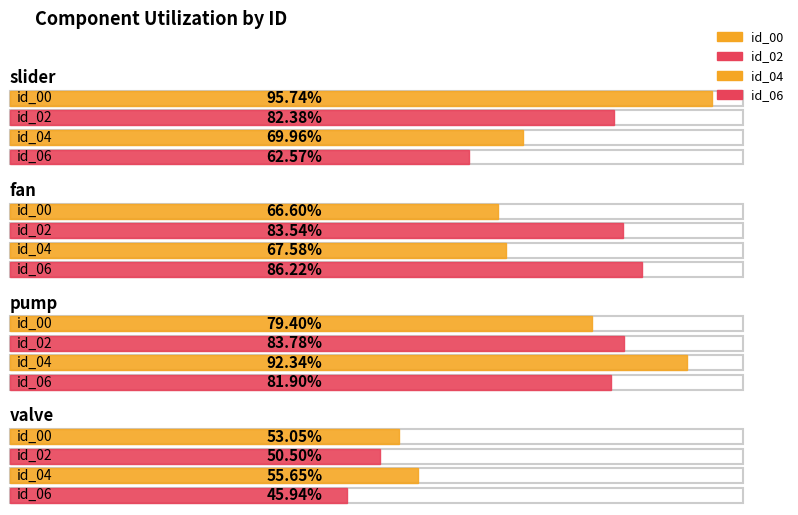

Which series has the largest total across all categories?

id_02